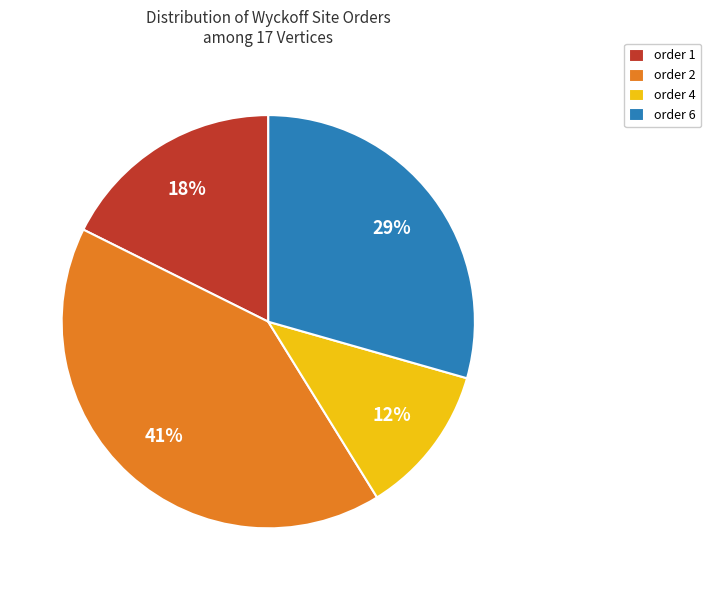

Do order 1 and order 2 together represent more than half of the pie?

Yes